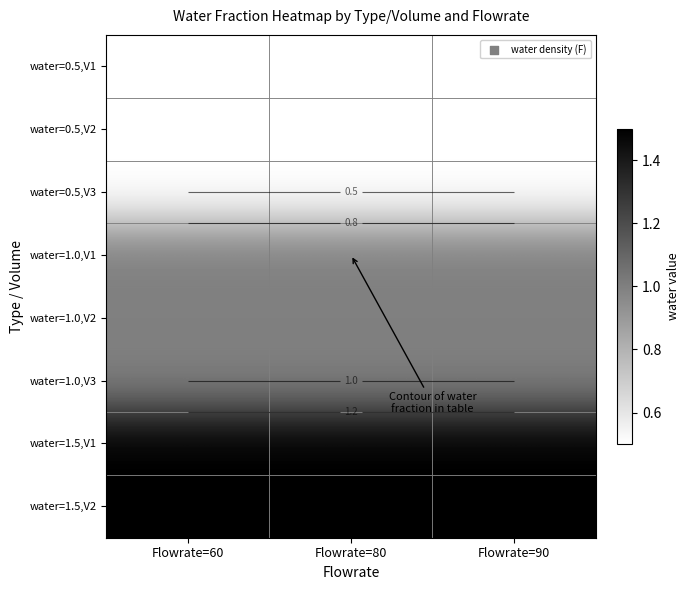

Is the value of water=1.0,V1 at Flowrate=80 greater than the value of water=0.5,V2 at Flowrate=90?

Yes